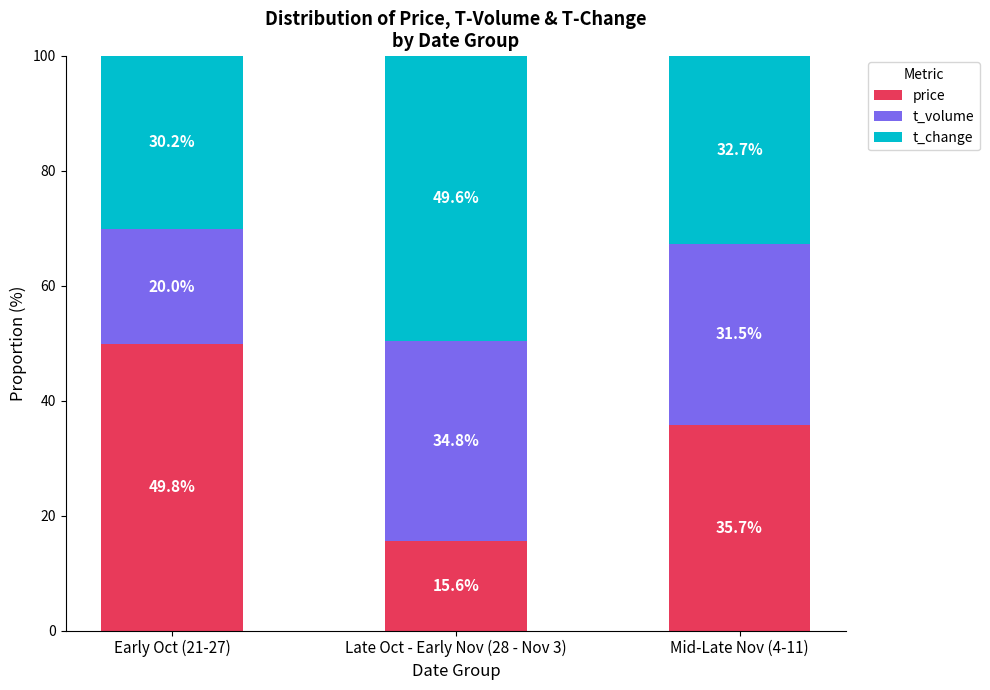

What are all the series names shown in the legend?

price, t_volume, t_change